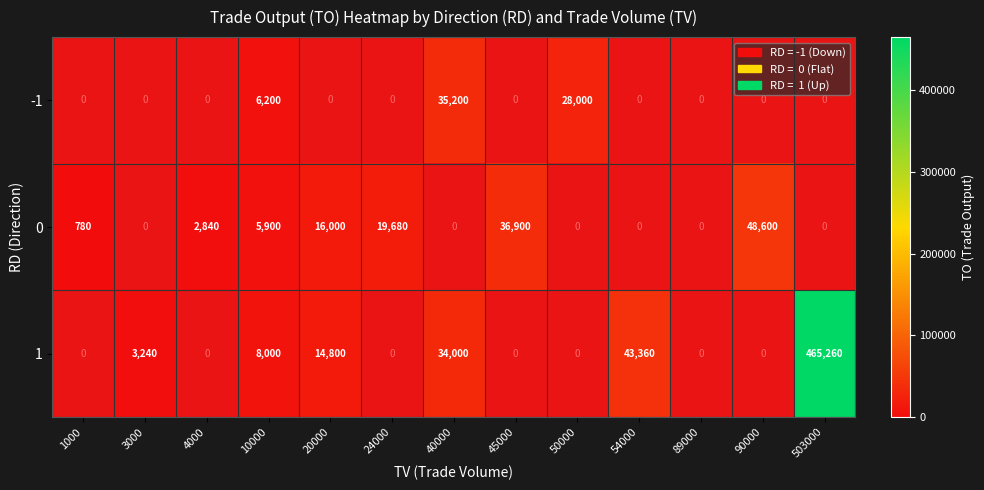

Is the value of 1 at 40000 greater than the value of 0 at 90000?

No